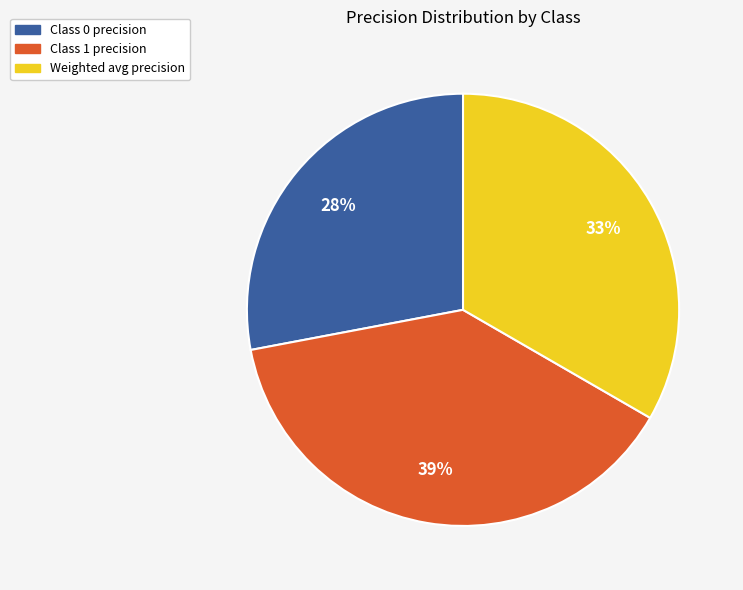

Is it true that Class 0 precision is 42% of the pie?

False